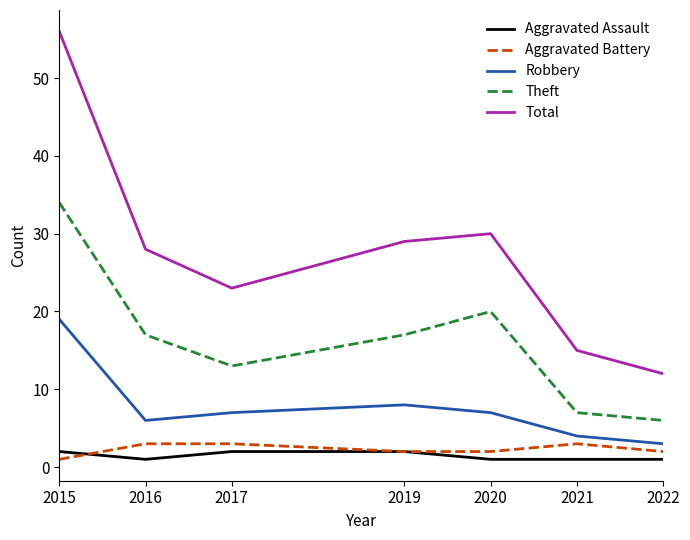

Where does the Theft series first go above 17?

2015